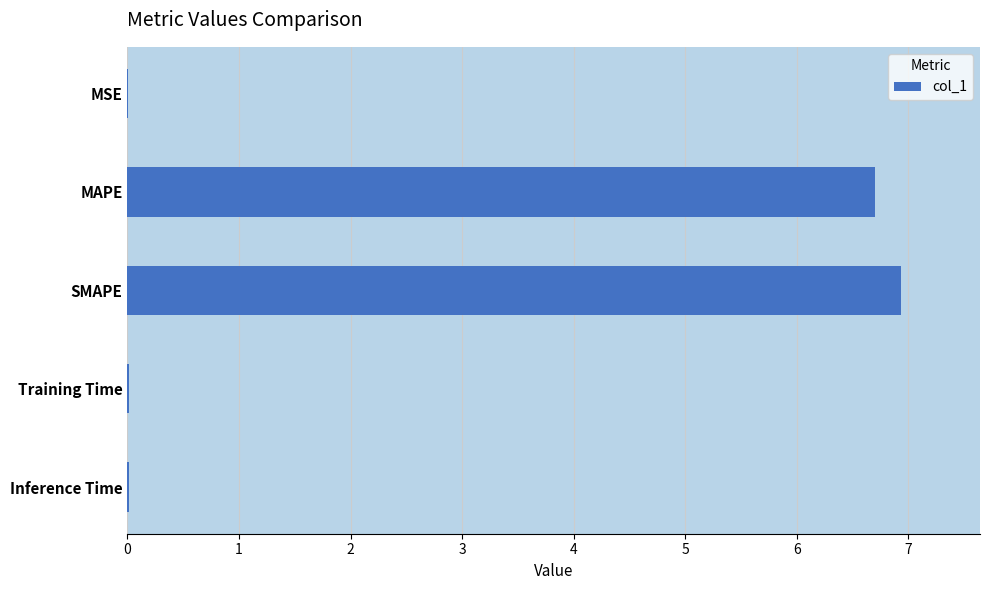

The value at MAPE is 6.7. True or false?

True